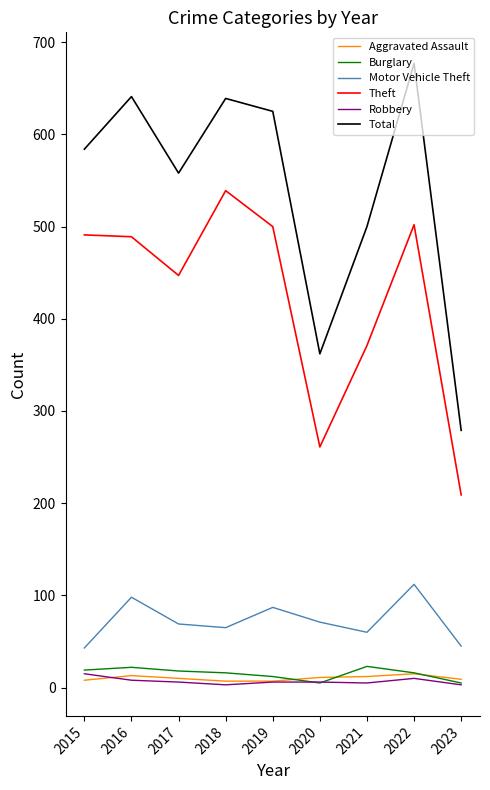

True or false: Robbery and Theft intersect in this chart.

False